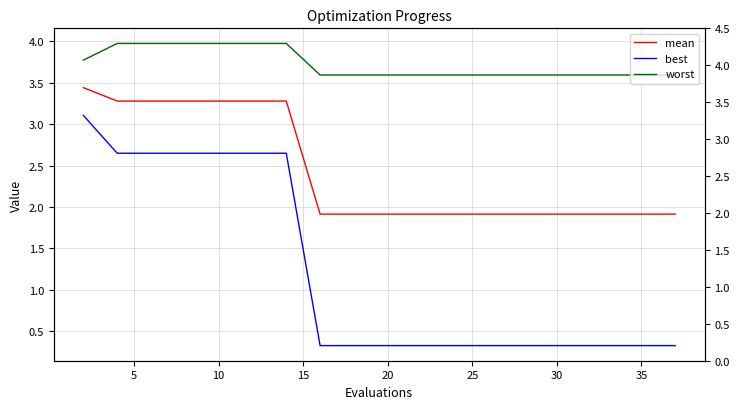

At which label is worst closest to 3?

35